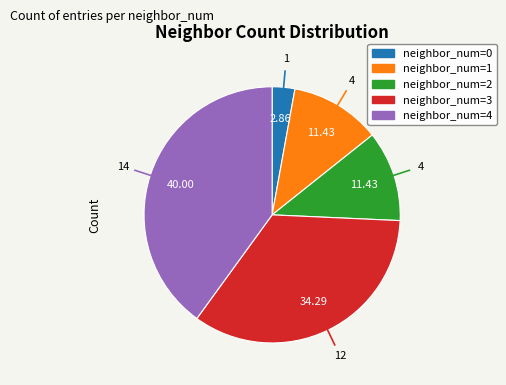

Does any single category account for the majority?

No